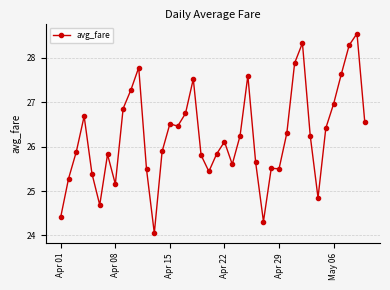

What is the greatest value displayed?

28.5